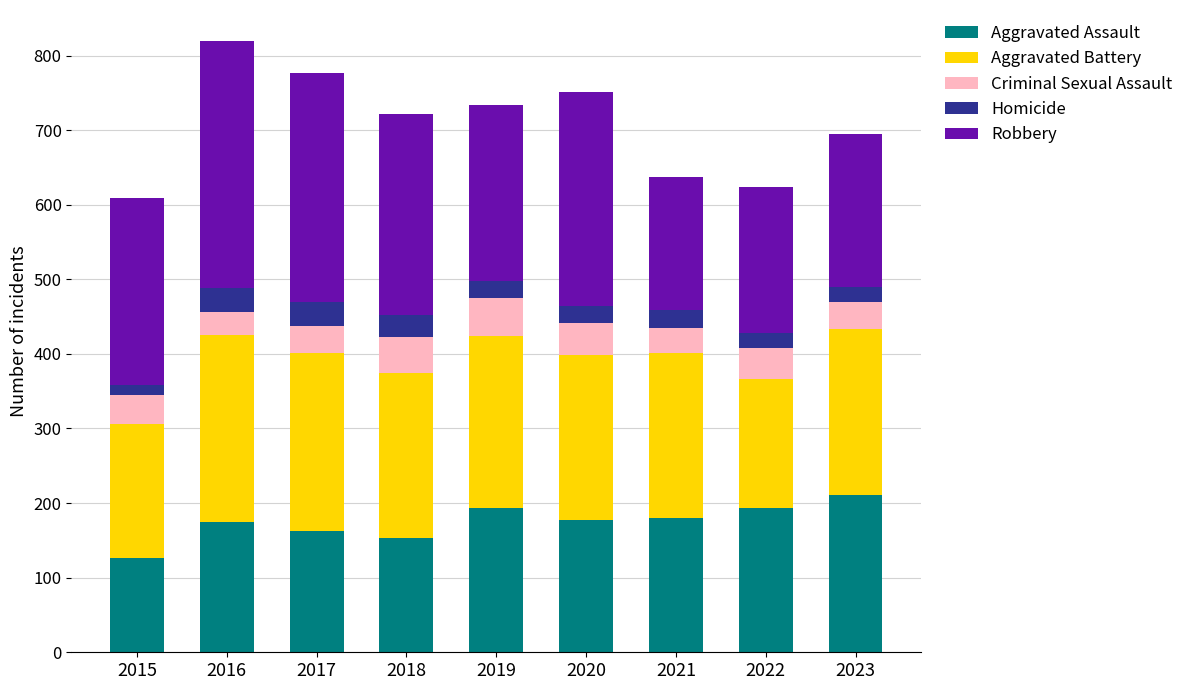

How many bars are there in total?

9